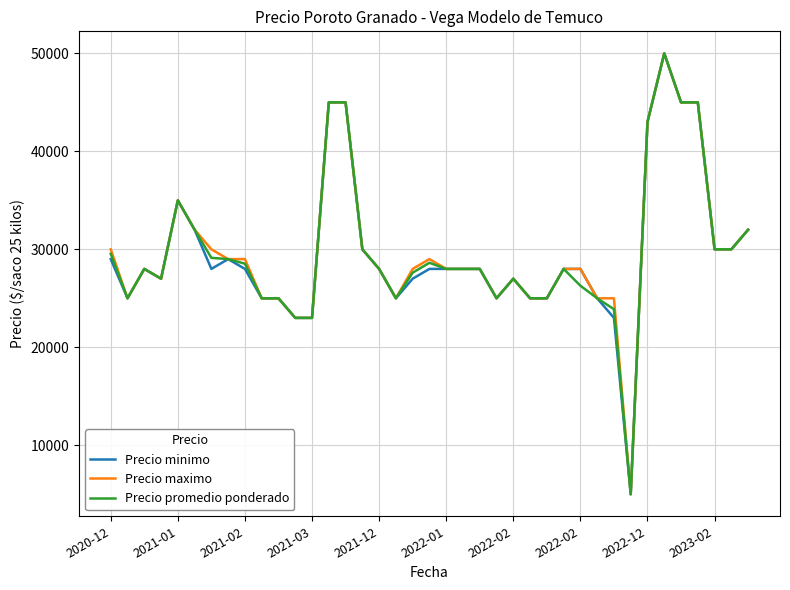

What is the maximum value for Precio maximo?

50000